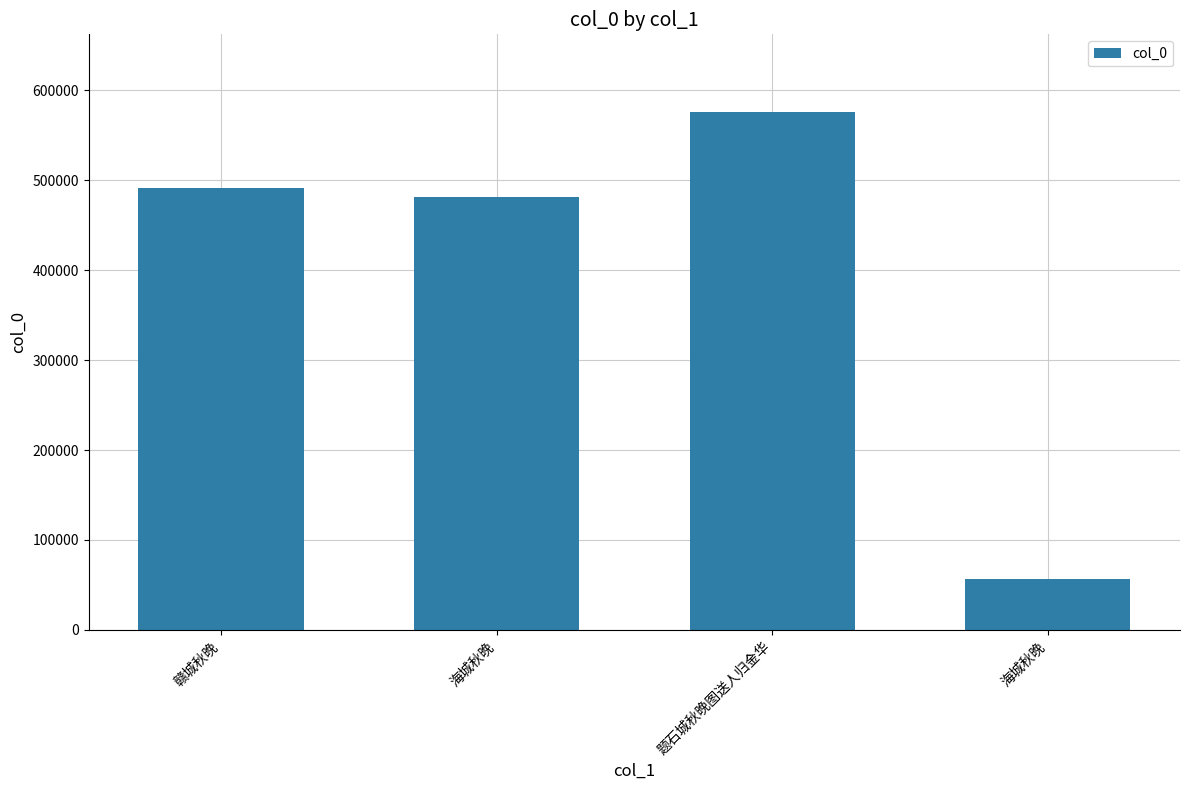

Are the bars grouped side by side (vs. stacked)?

No